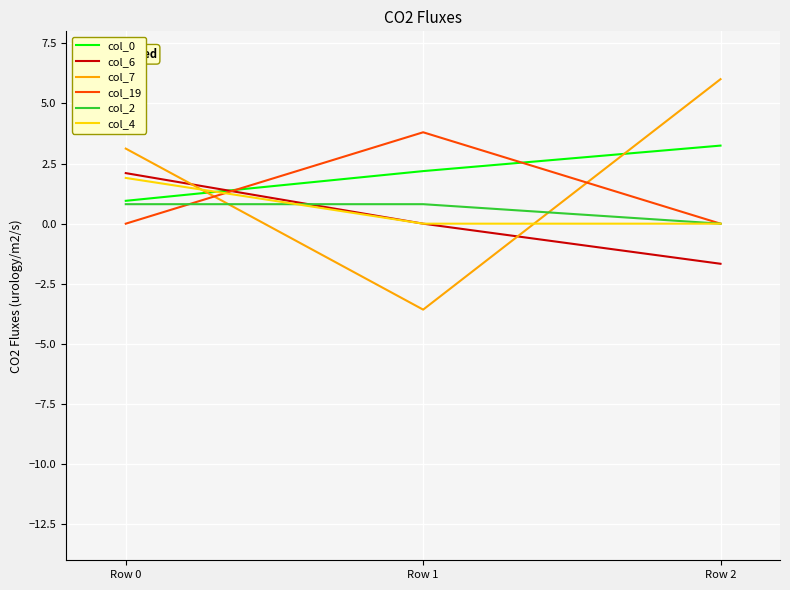

Which category has the lowest value across all series?

Row 1